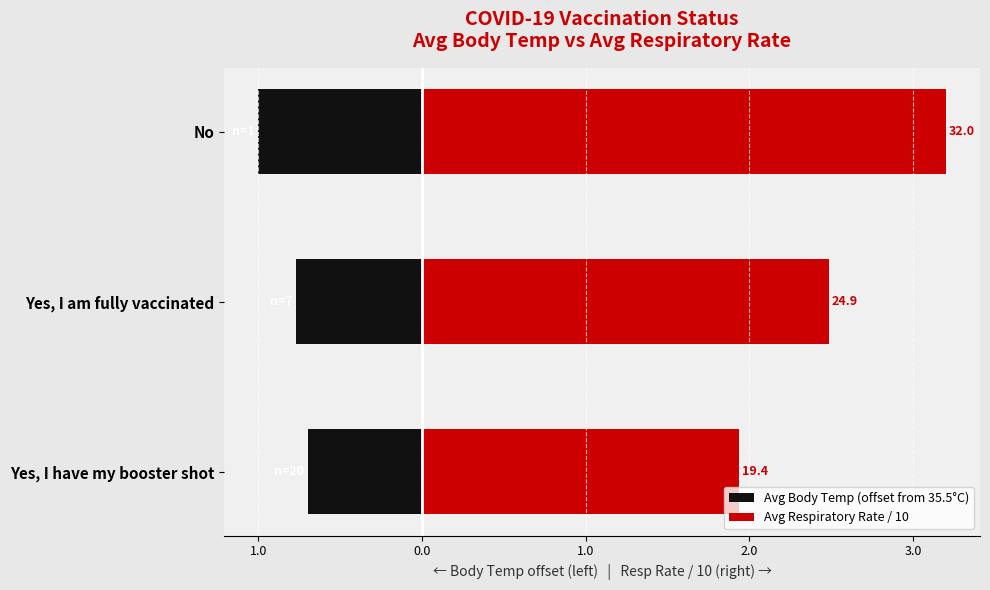

List the series in order of their overall mean, lowest first.

Avg Body Temp (offset from 35.5°C), Avg Respiratory Rate / 10